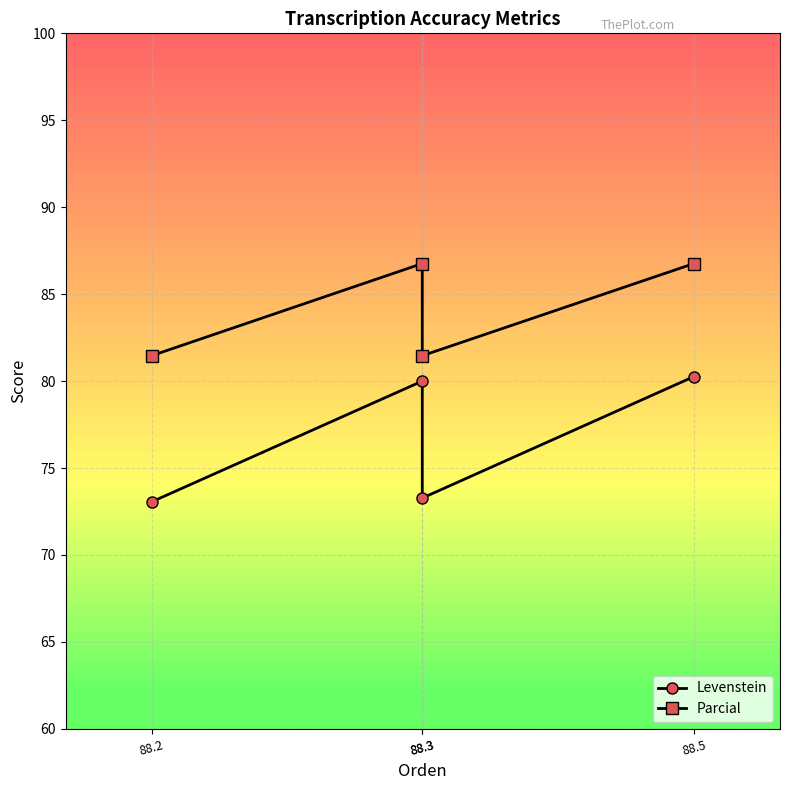

At which label does Levenstein first exceed 80?

88.5